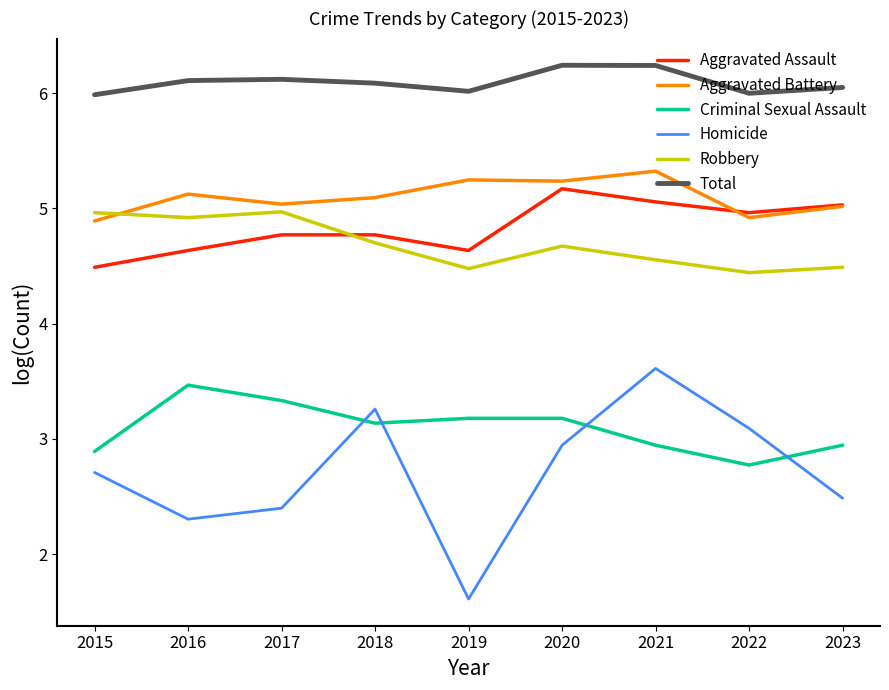

The Total series shows 8.7 at 2023. True or false?

False